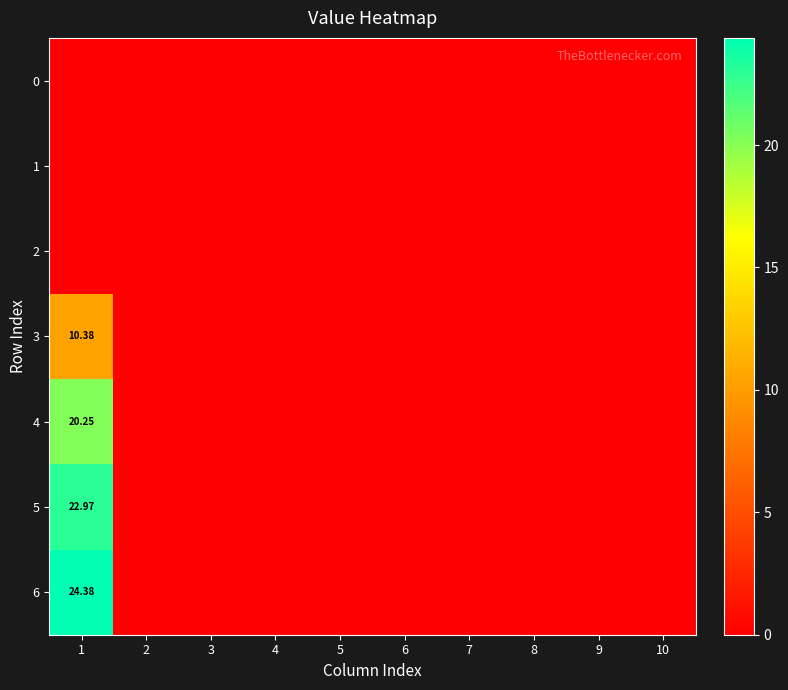

What is the greatest value displayed?

24.4